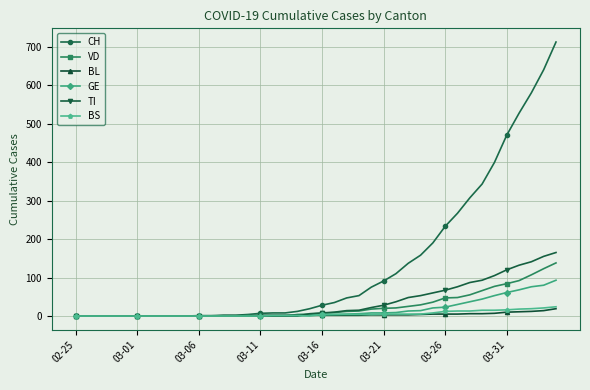

How many data points in BL are less than 2?

15